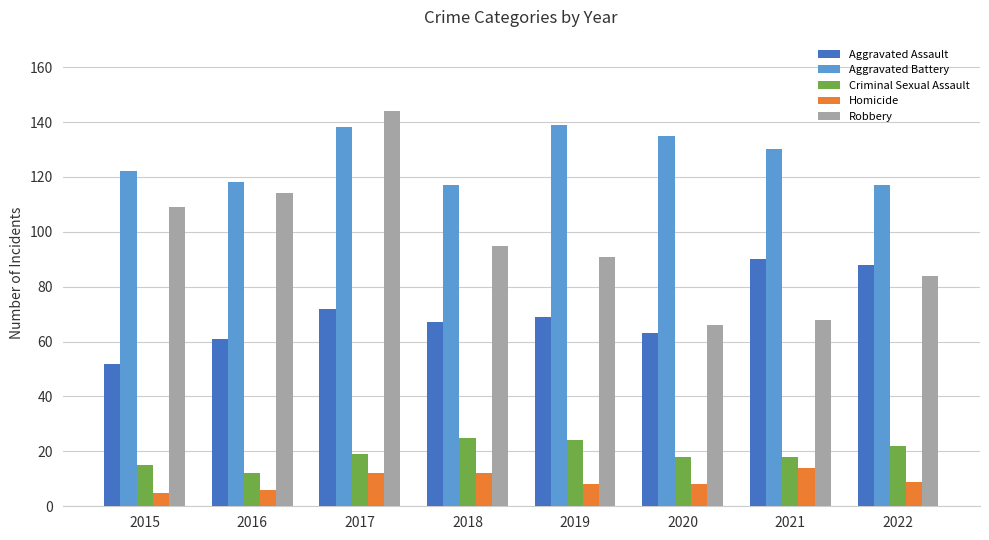

What is the difference between the Homicide values at 2017 and 2021?

2